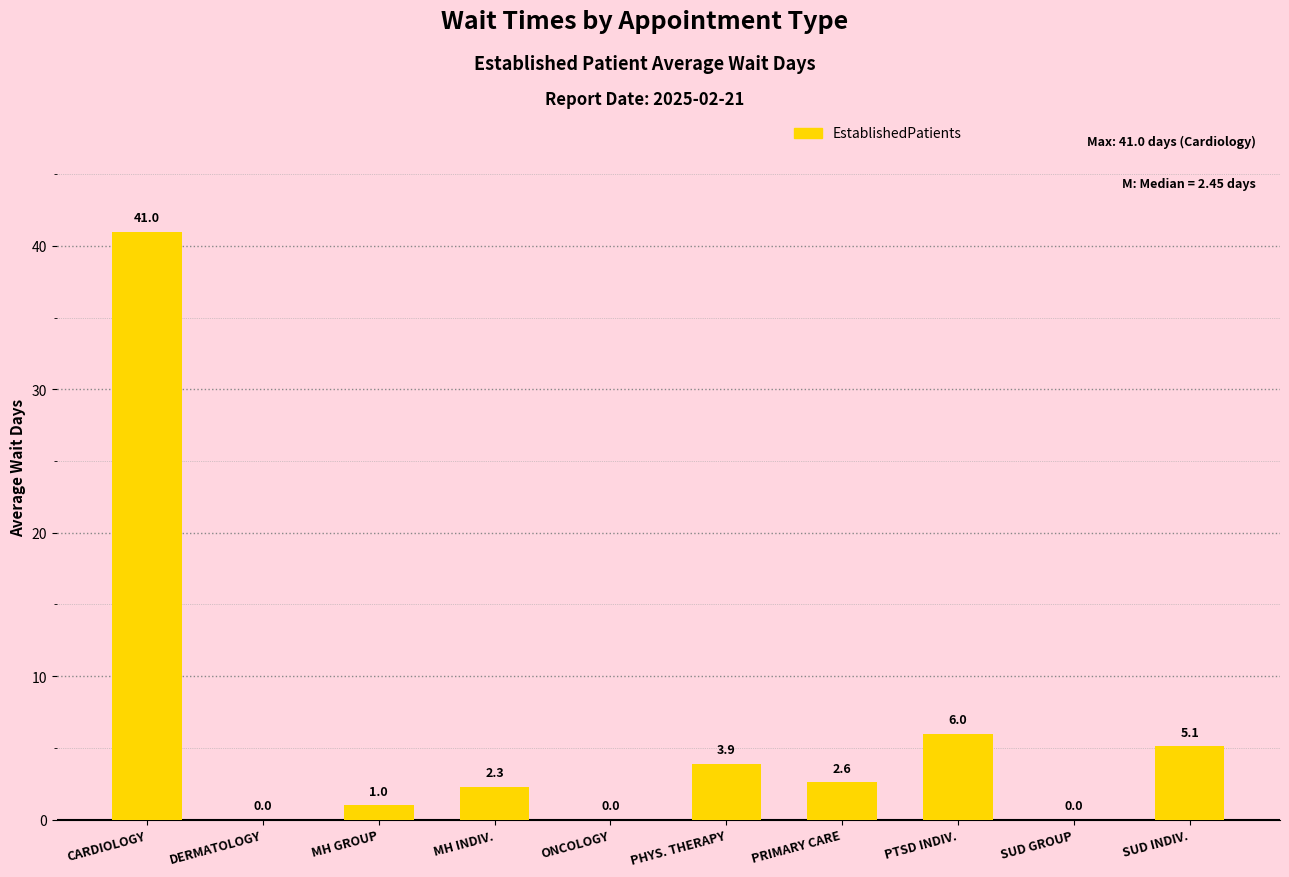

Which has a higher value, MH INDIV. or PTSD INDIV.?

PTSD INDIV.